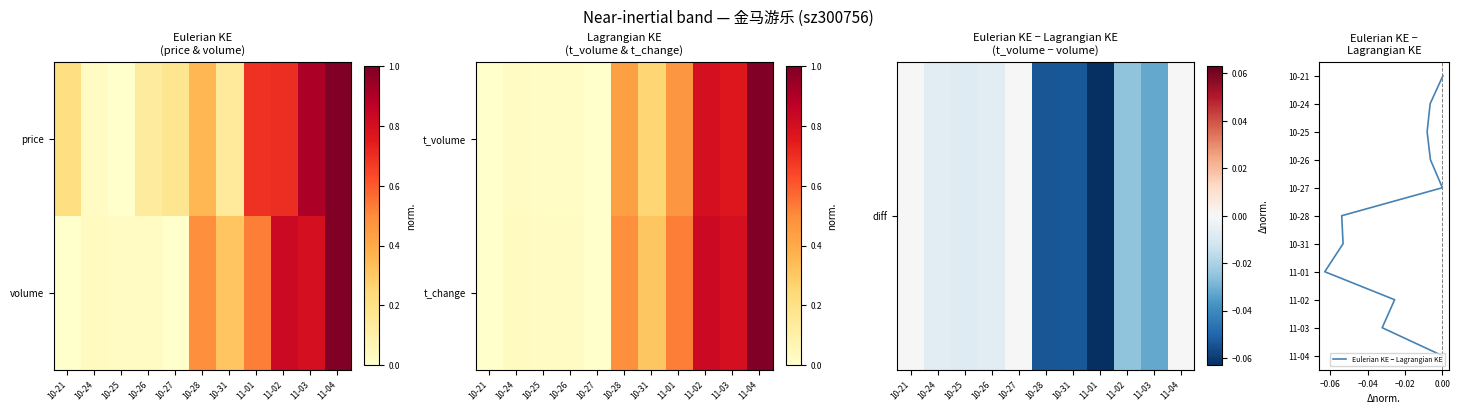

At which label is diff closest to 0?

10-27